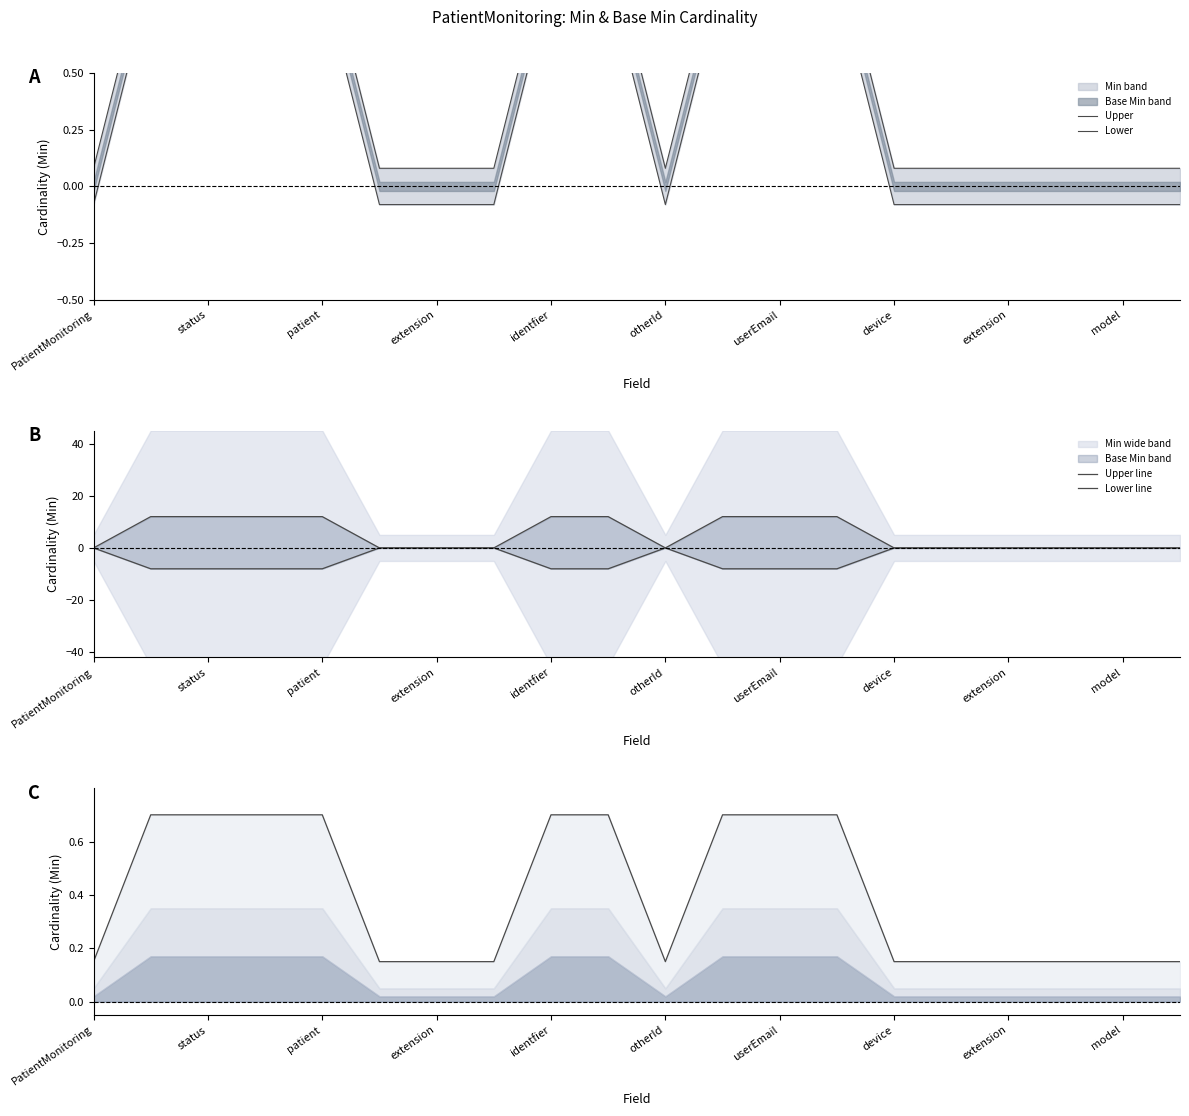

What is the value of the Upper point at the 19th from the left?

0.1